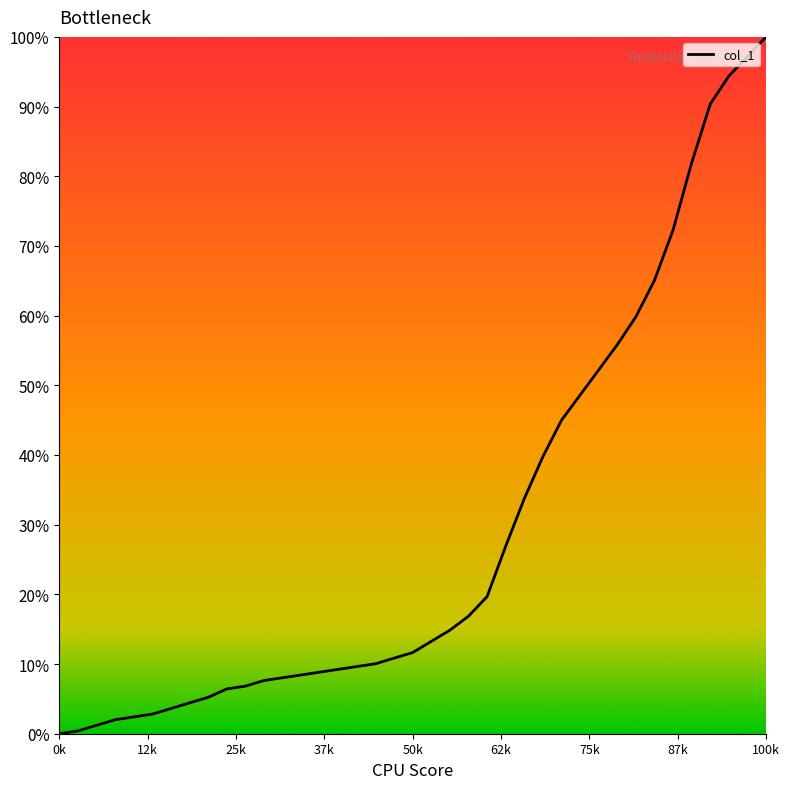

What is the average value?

29.4